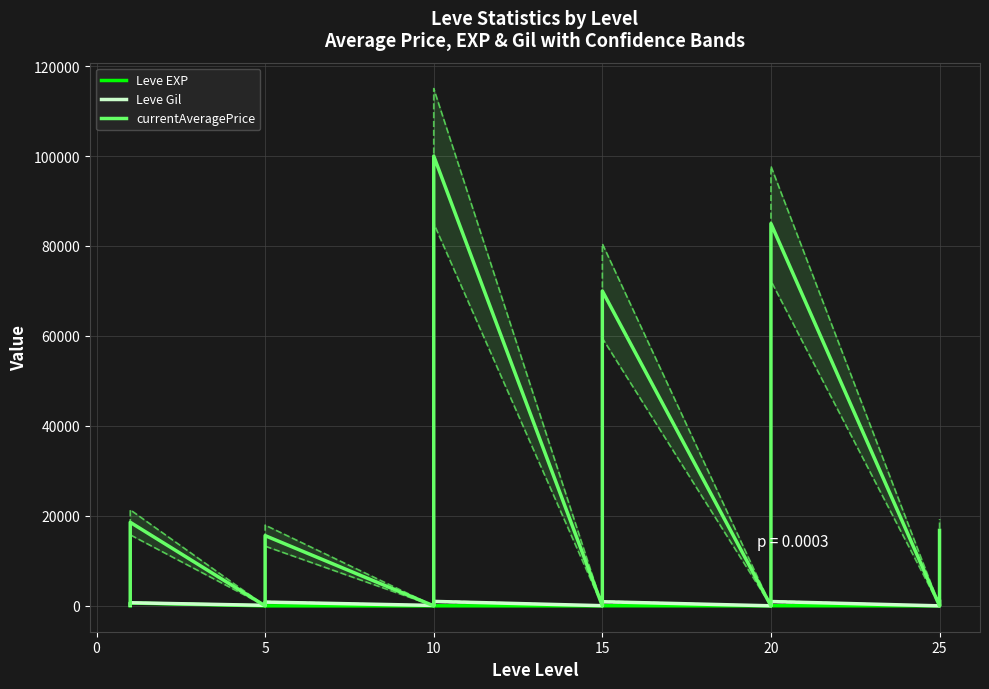

Reading left to right, list all the values displayed in this chart.

Leve EXP: 1=1	1=1	1=630	1=1	1=1	1=630	5=4	5=6	5=2	5=5	5=2	5=3	10=4	10=7	10=3	10=9	10=13	10=9	15=18	15=13	15=7	15=24	15=18	15=14	20=9	20=16	20=28	20=17	20=12	20=8	25=47	25=36	25=8	25=39	25=36	25=12
Leve Gil: 1=330	1=690	1=112	1=160	1=690	1=113	5=110	5=840	5=790	5=220	5=490	5=600	10=280	10=880	10=780	10=430	10=90	10=990	15=910	15=40	15=170	15=790	15=910	15=920	20=540	20=800	20=10	20=120	20=960	20=570	25=200	25=390	25=660	25=990	25=390	25=0
currentAveragePrice: 1=1820	1=3763	1=18571	1=1893	1=2219	1=224	5=1894	5=15611	5=495	5=6815	5=3220	5=0	10=0	10=300	10=998	10=12500	10=100000	10=3947	15=69999	15=5000	15=2300	15=0	15=3947	15=0	20=8000	20=0	20=84995	20=7000	20=69999	20=16770	25=1352	25=4529	25=16770	25=11170	25=998	25=0